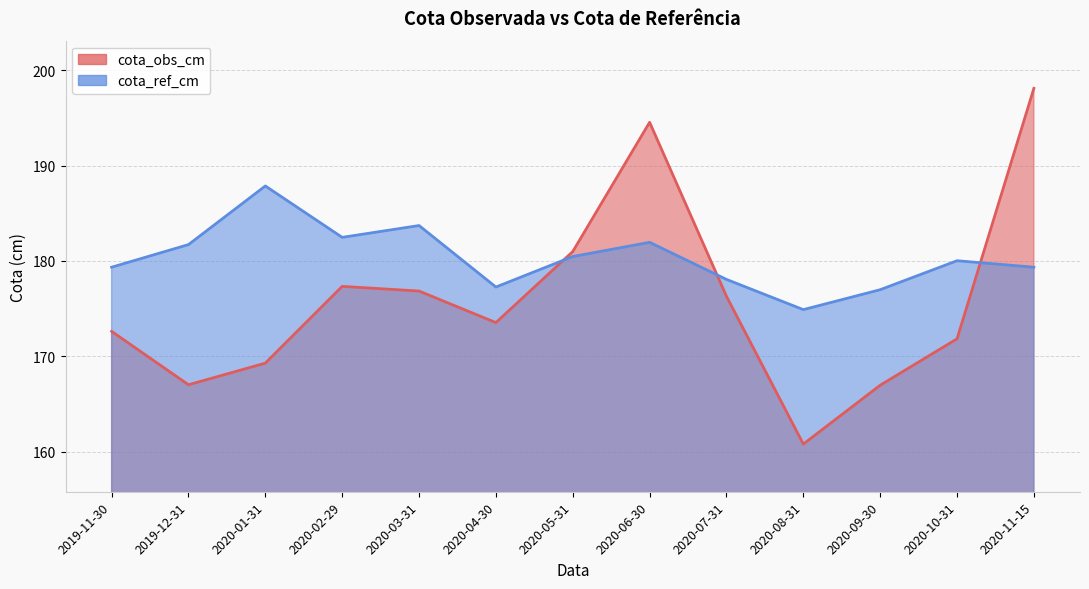

Reading left to right, what are all the values shown in this chart?

cota_obs_cm: 2019-11-30=172.6	2019-12-31=167.0	2020-01-31=169.3	2020-02-29=177.3	2020-03-31=176.8	2020-04-30=173.5	2020-05-31=181.0	2020-06-30=194.5	2020-07-31=176.3	2020-08-31=160.8	2020-09-30=167.0	2020-10-31=171.8	2020-11-15=198.1
cota_ref_cm: 2019-11-30=179.3	2019-12-31=181.7	2020-01-31=187.9	2020-02-29=182.5	2020-03-31=183.7	2020-04-30=177.3	2020-05-31=180.5	2020-06-30=181.9	2020-07-31=178.1	2020-08-31=174.9	2020-09-30=177.0	2020-10-31=180.0	2020-11-15=179.3